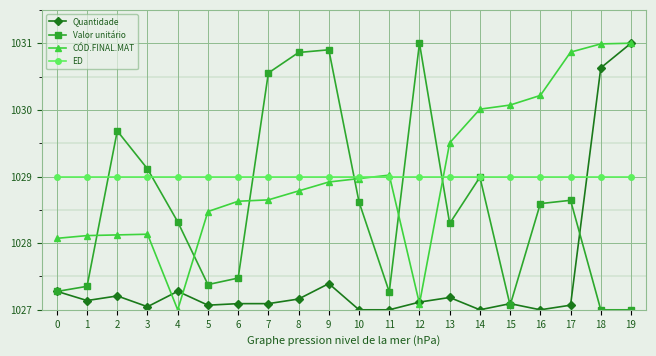

Read the CÓD.FINAL.MAT value at 13.

1029.5